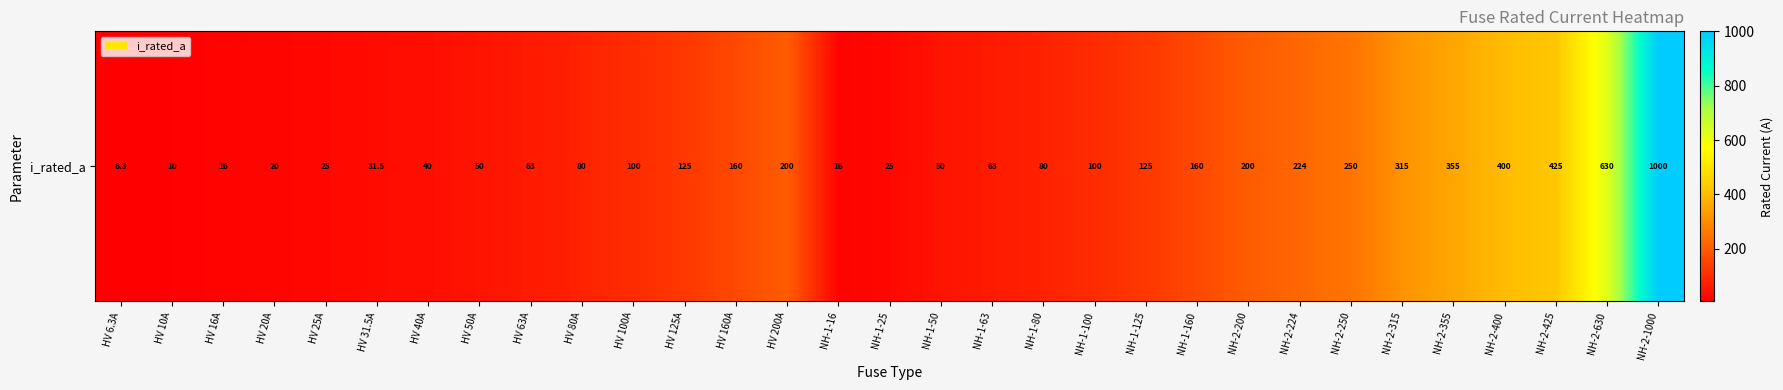

The value at NH-1-80 is 80.0. True or false?

True